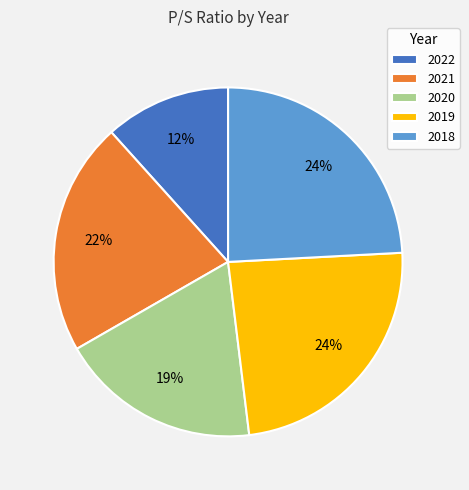

Count the number of slices in the pie.

5